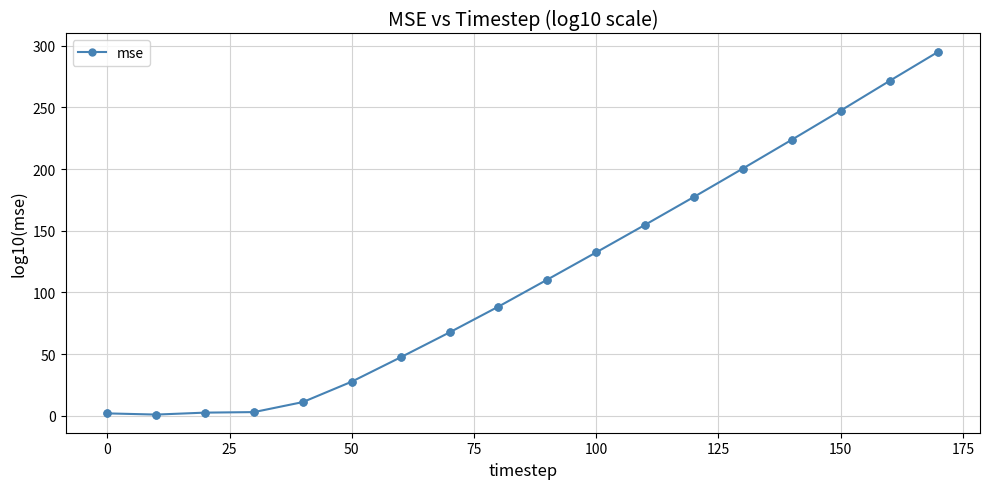

True or false: the data has more than 2 interior local peaks.

False